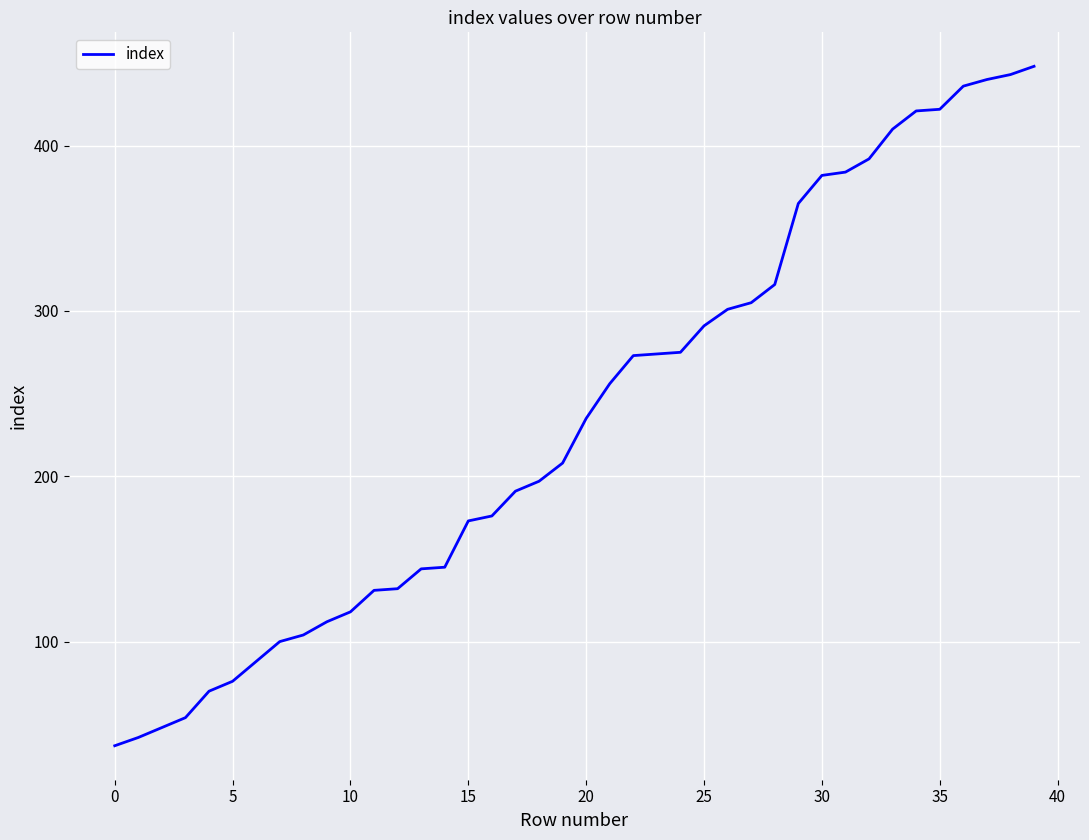

What is the difference between the maximum and minimum values?

411